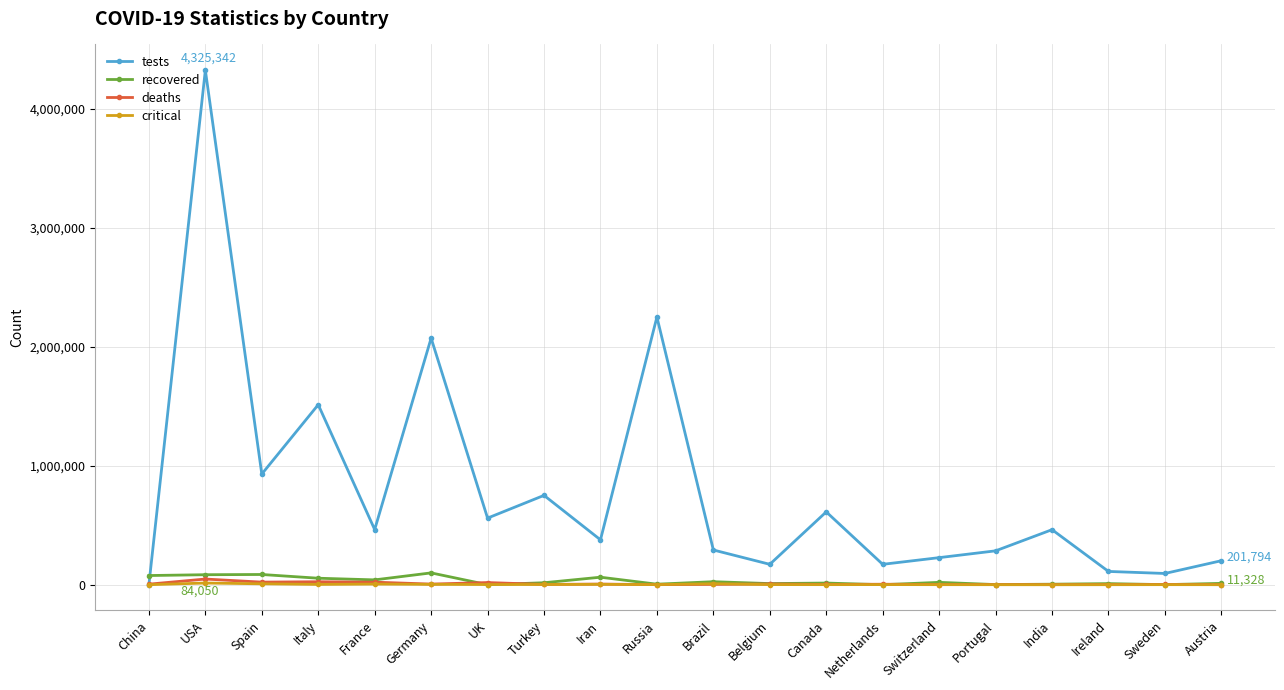

The tests series shows 320933 at Turkey. True or false?

False